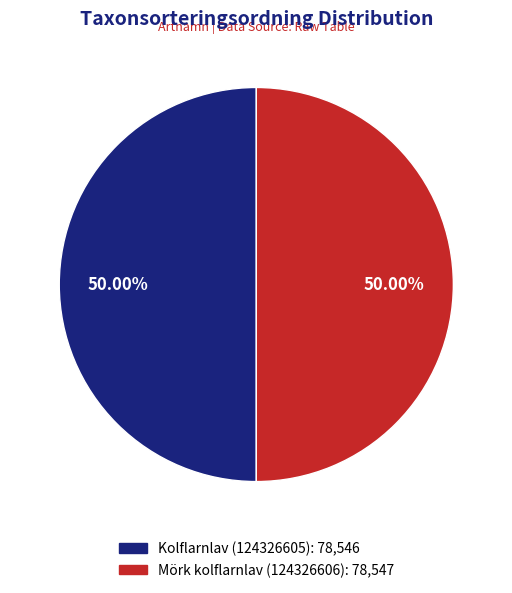

Approximately how many times larger is the value at Mörk kolflarnlav (124326606) compared to Kolflarnlav (124326605)?

1.0